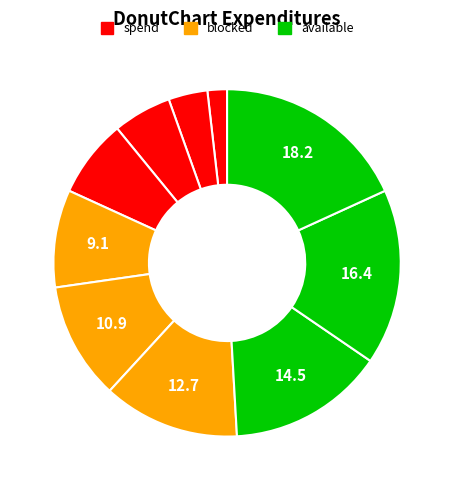

Which slice is the largest?

PART010